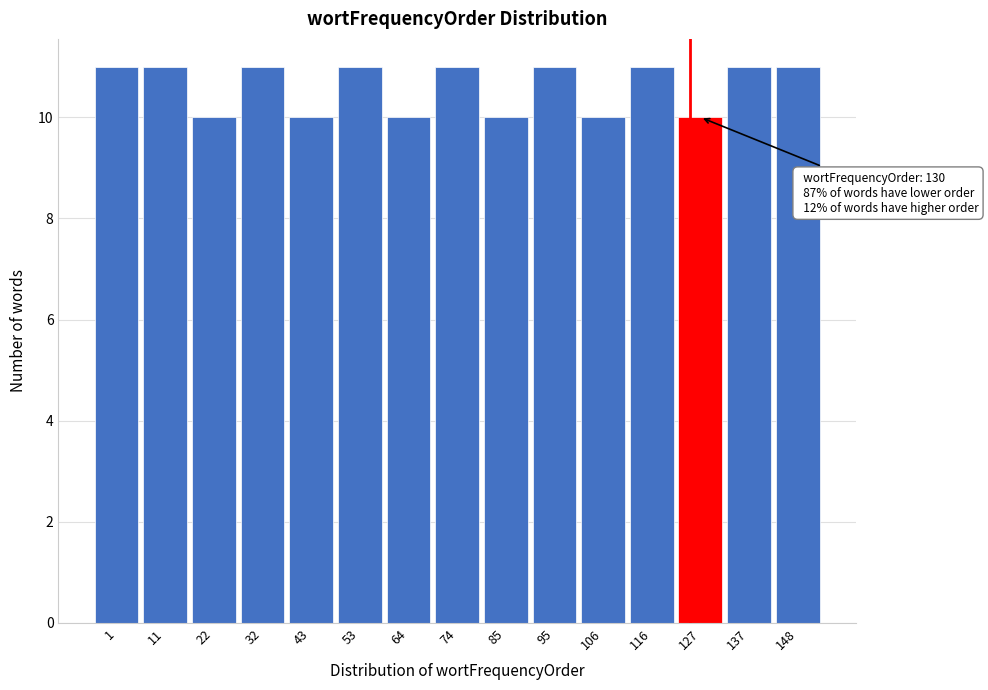

Reading left to right, transcribe all the data shown in this chart.

11	11	10	11	10	11	10	11	10	11	10	11	10	11	11